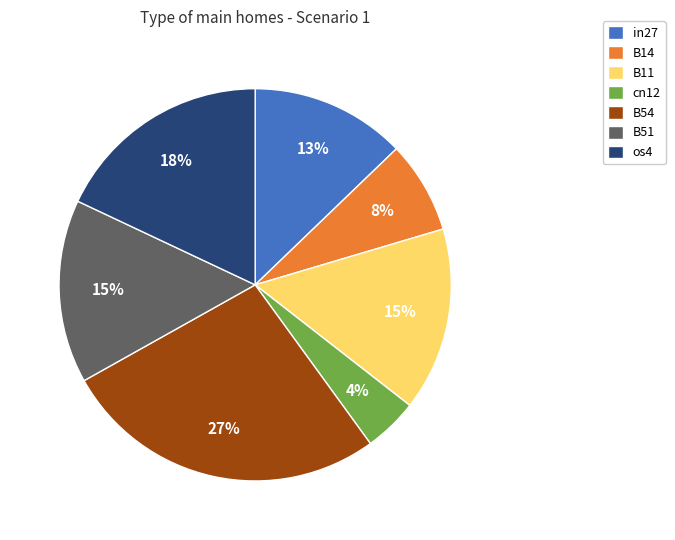

Do cn12 and B14 together represent more than half of the pie?

No